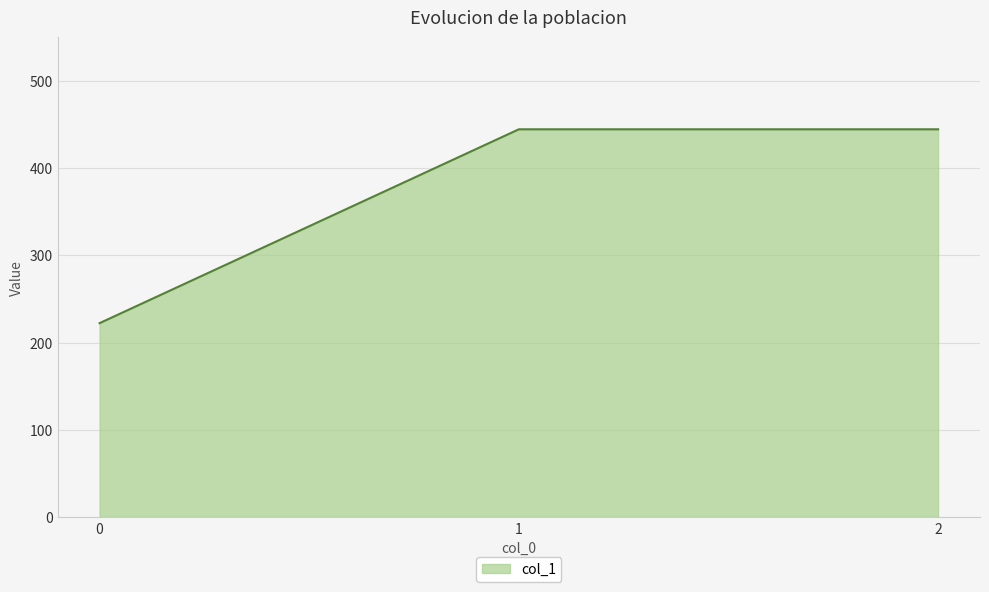

What is the smallest value displayed?

222.2